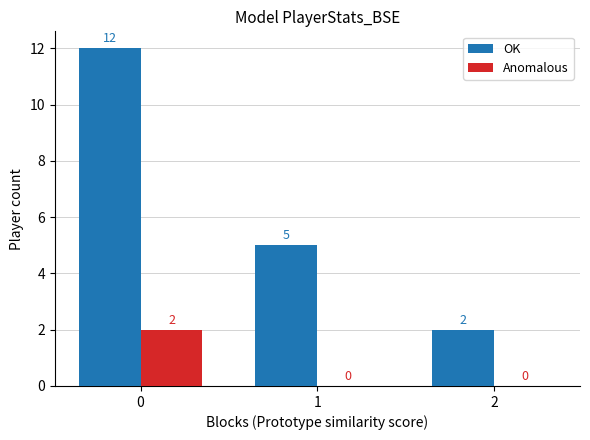

How many values in Anomalous are above zero?

1